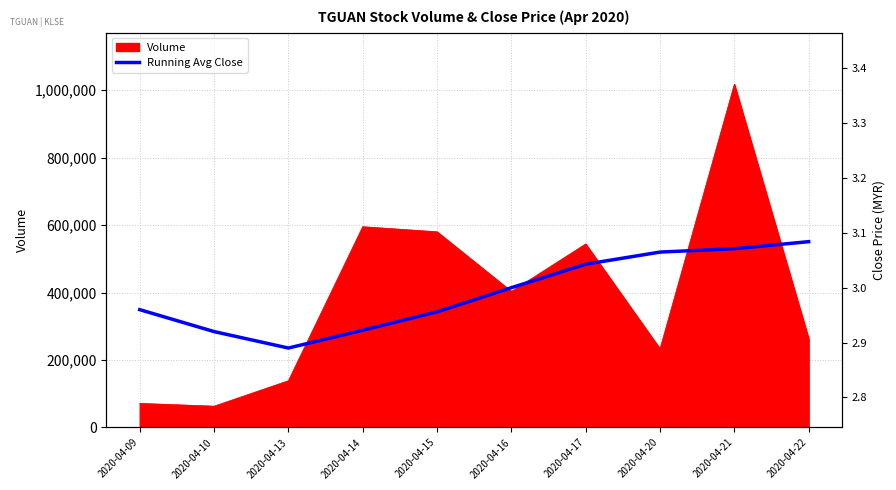

Where is the first local minimum?

2020-04-13